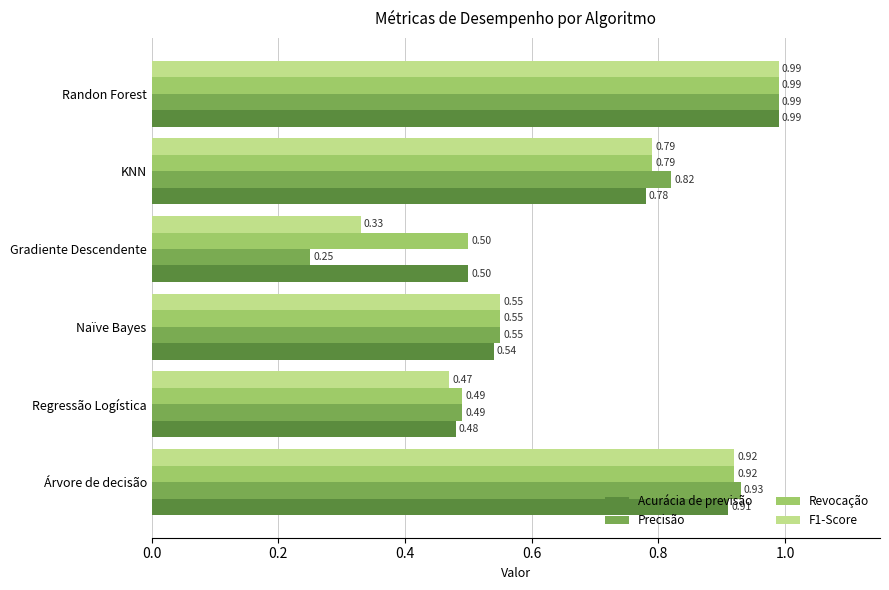

What is the sum of all Acurácia de previsão values?

4.2